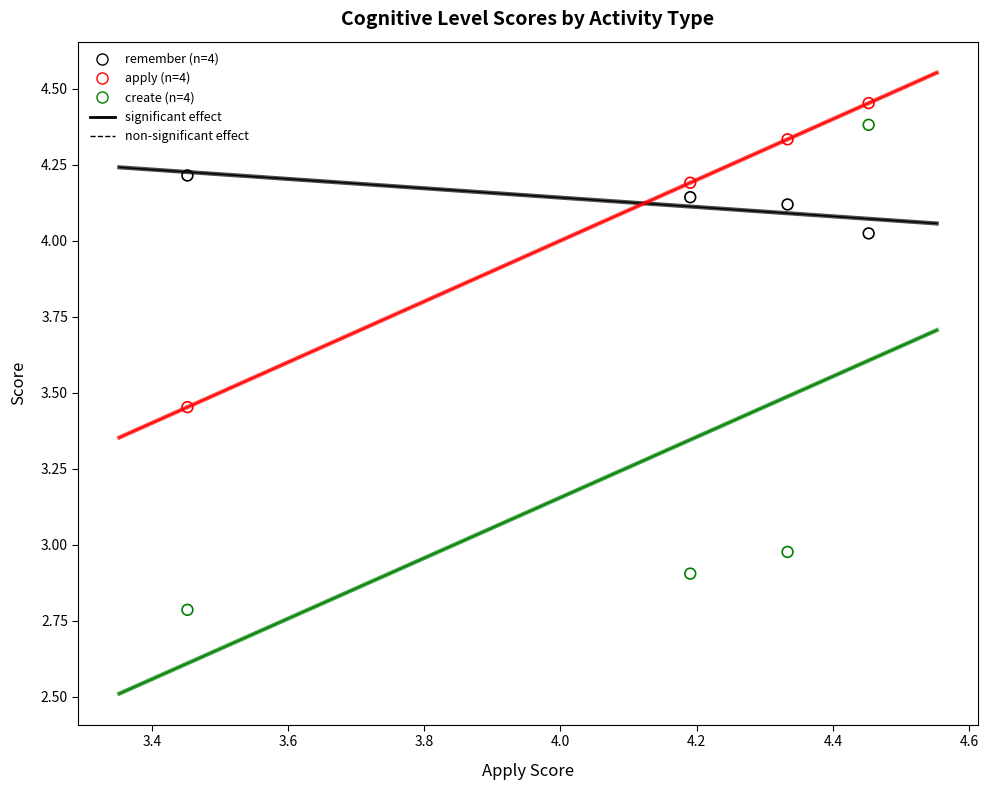

Across all data points, what is the range of Y values (max minus min)?

1.7